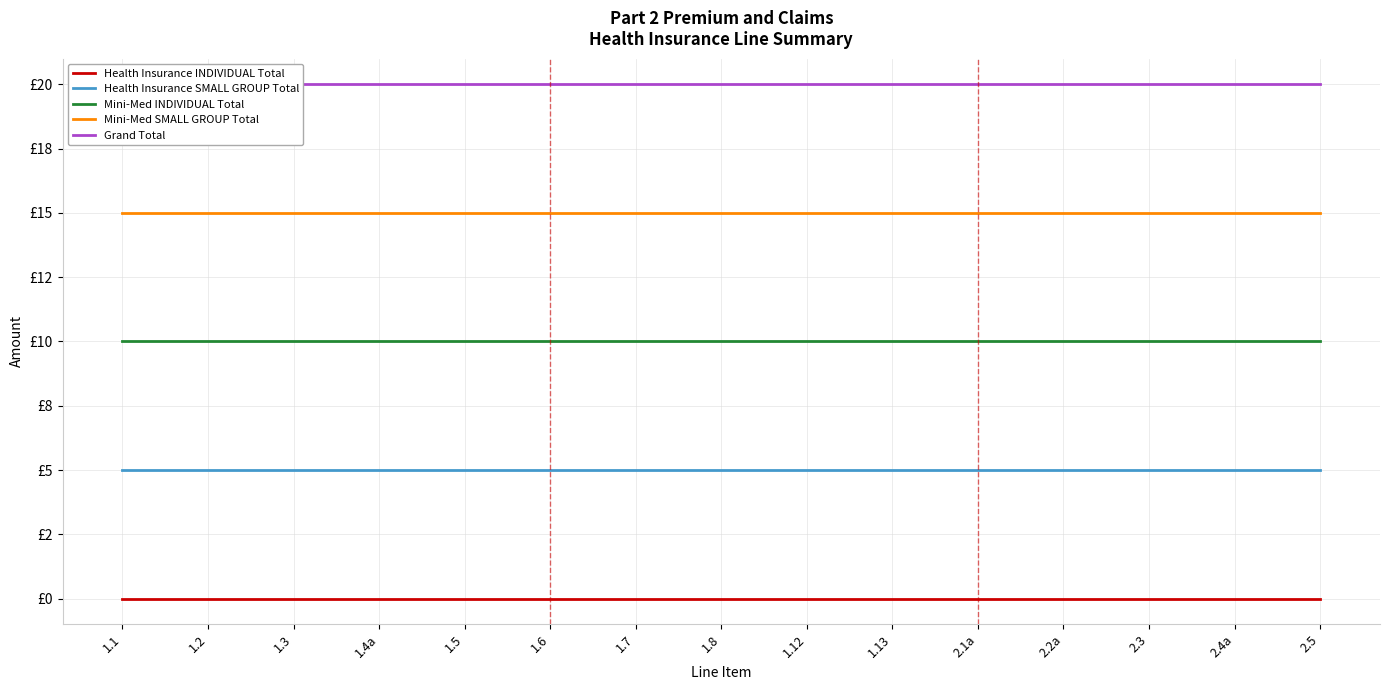

Rank the series at 1.13 from highest to lowest value.

Grand Total, Mini-Med SMALL GROUP Total, Mini-Med INDIVIDUAL Total, Health Insurance SMALL GROUP Total, Health Insurance INDIVIDUAL Total